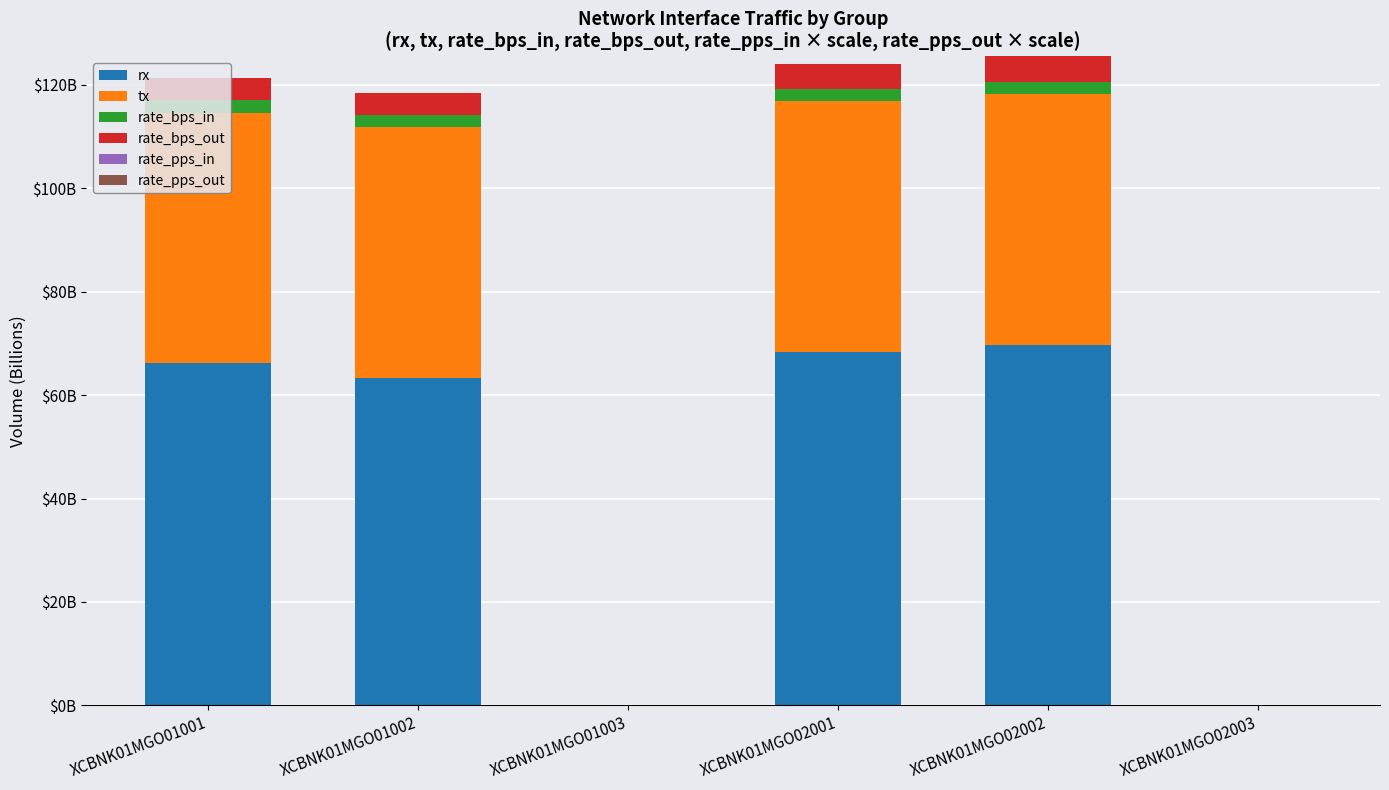

Are the bars horizontal?

No